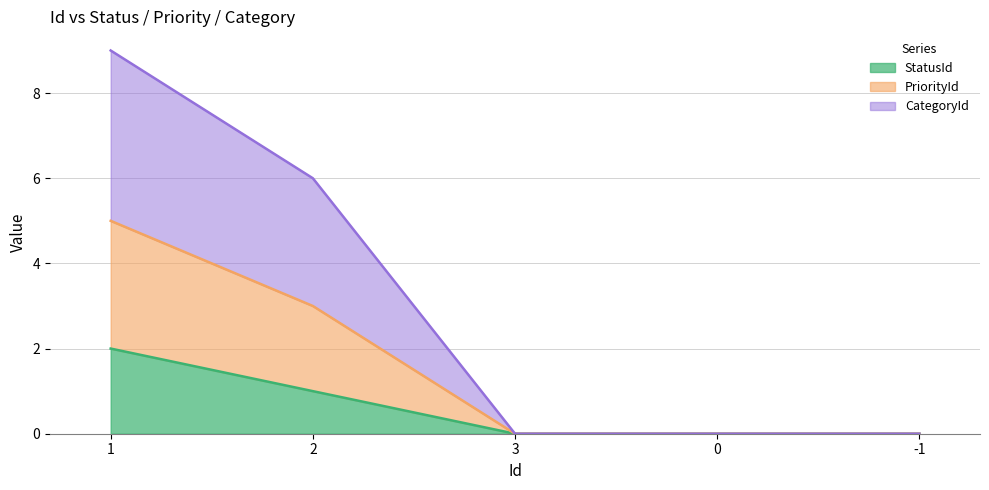

True or false: StatusId has a value of 2 at 1.

True